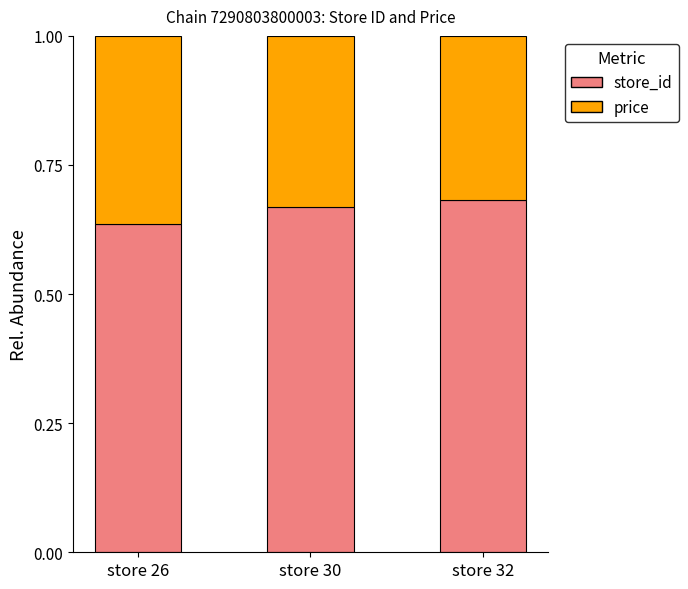

What is the total value across all series at store 26?

1.0